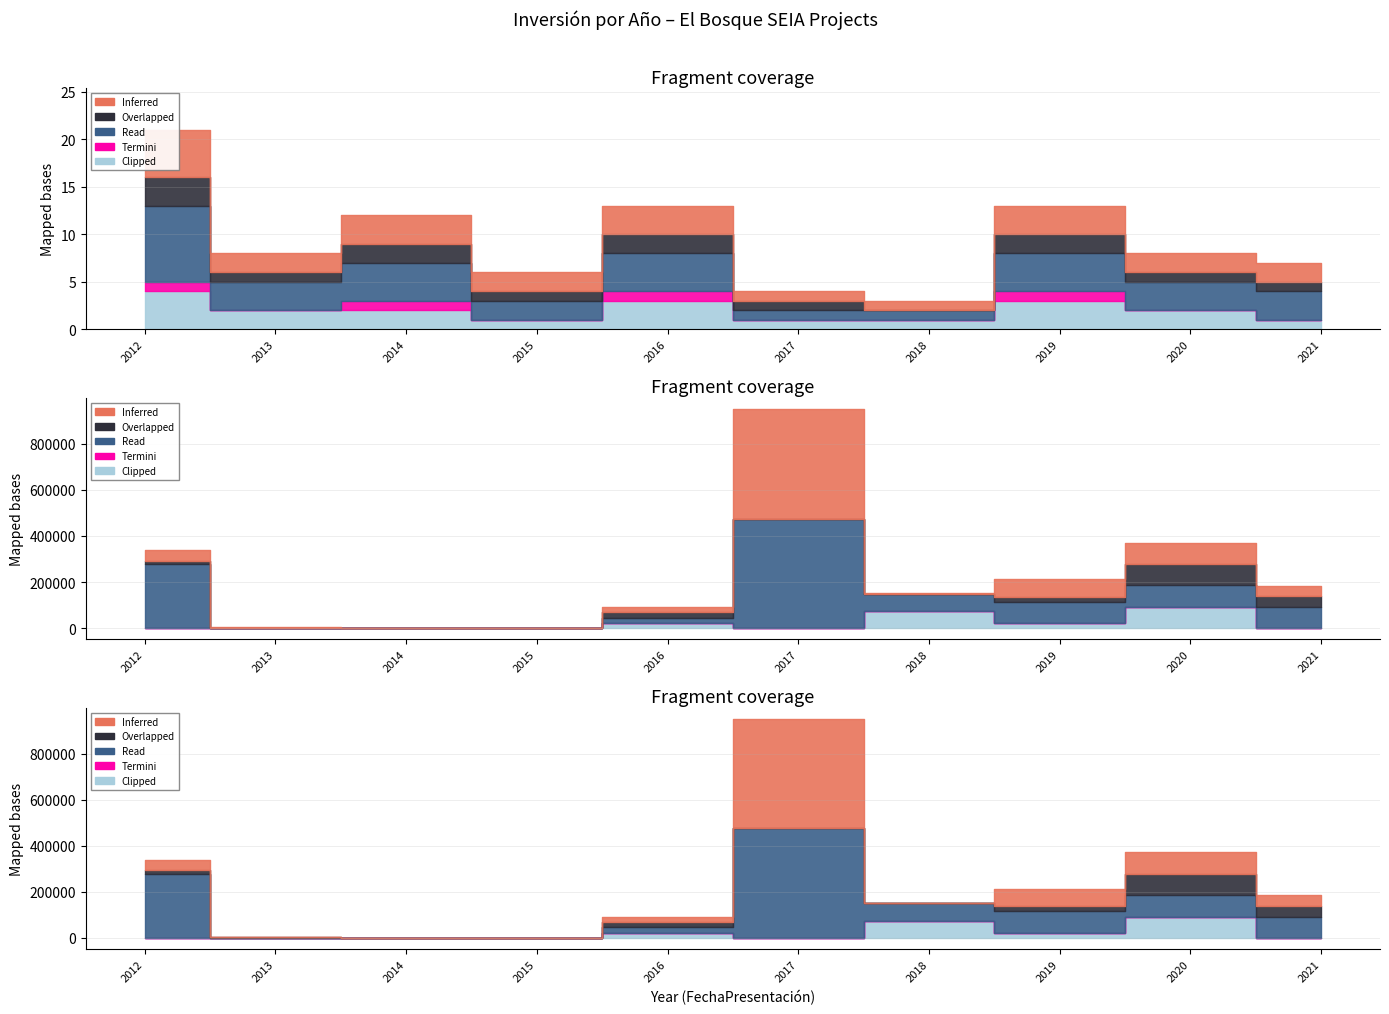

What is the approximate value of Read at 2014, to the nearest 10?

10